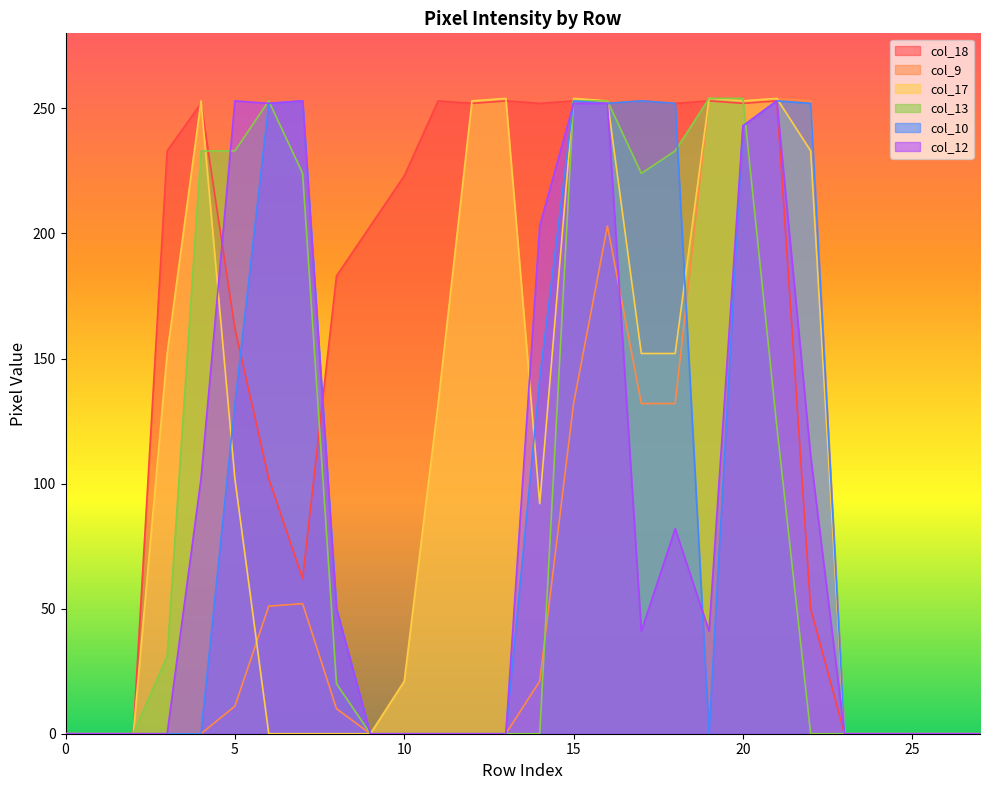

The value of col_12 at 24 is 114. True or false?

False